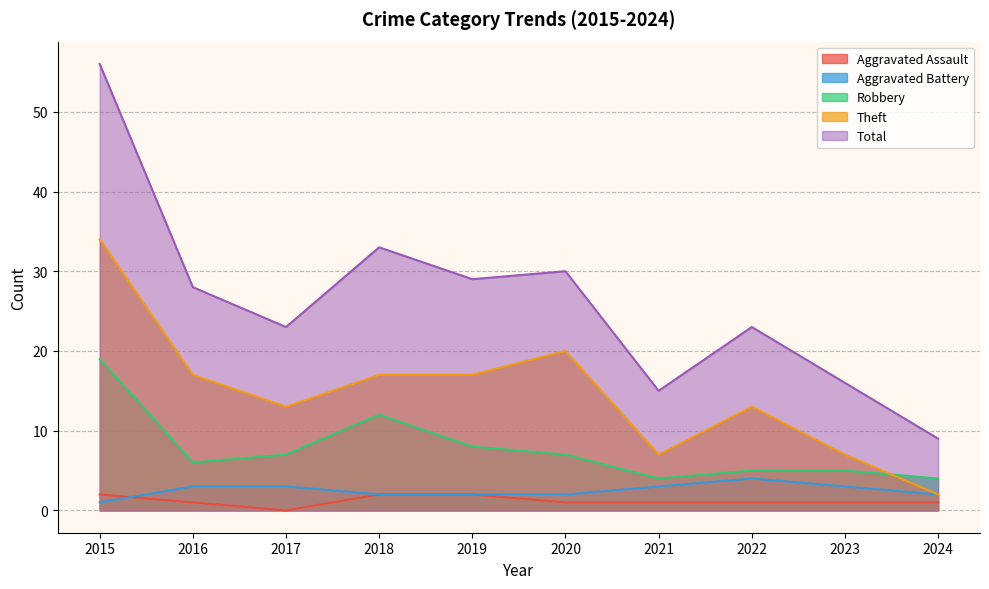

What is the sum of the Theft values at 2022 and 2015?

47